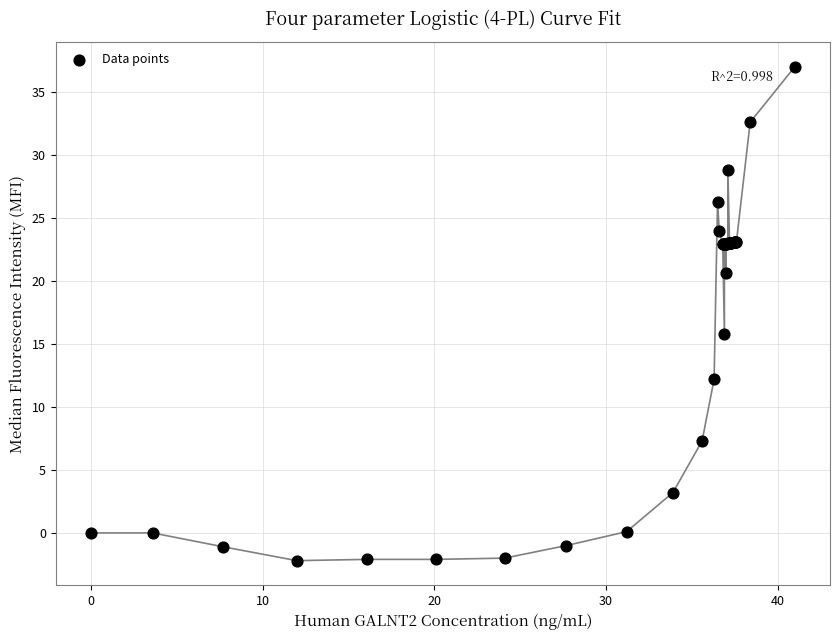

What Y value in the scatter plot is closest to 17?

15.8